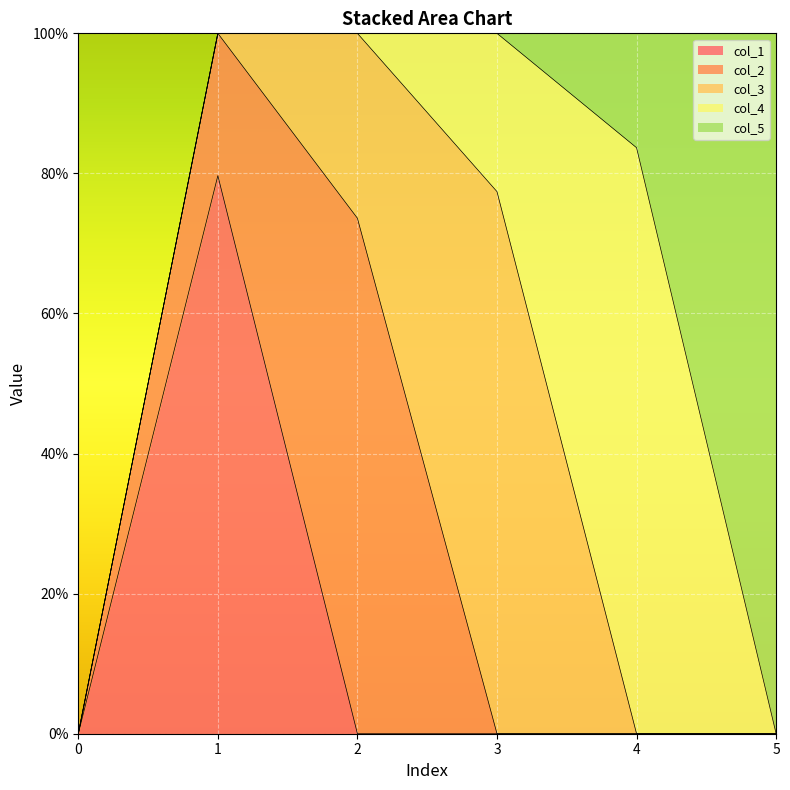

True or false: col_1 has more than 2 interior local peaks.

False